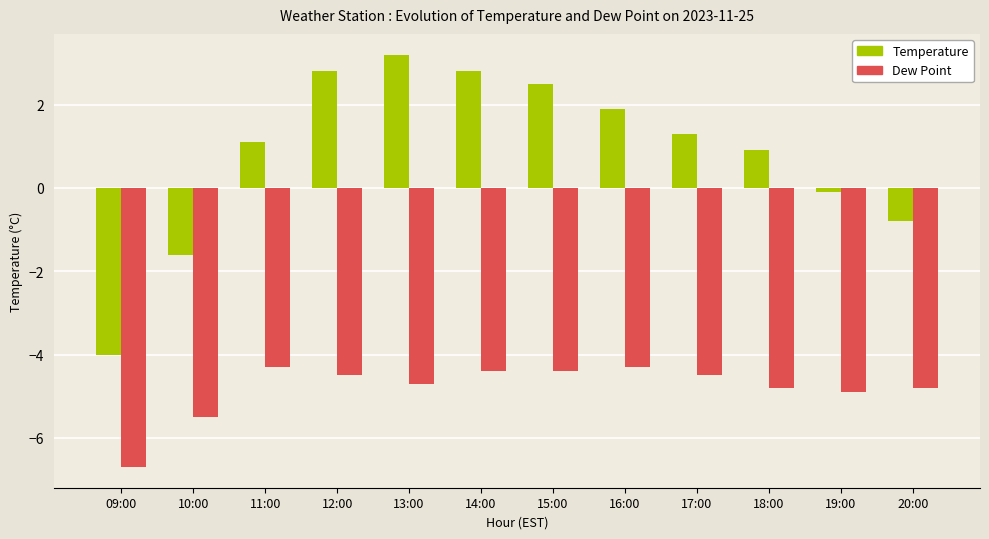

Is it true that Dew Point equals -1.6 at 12:00?

False